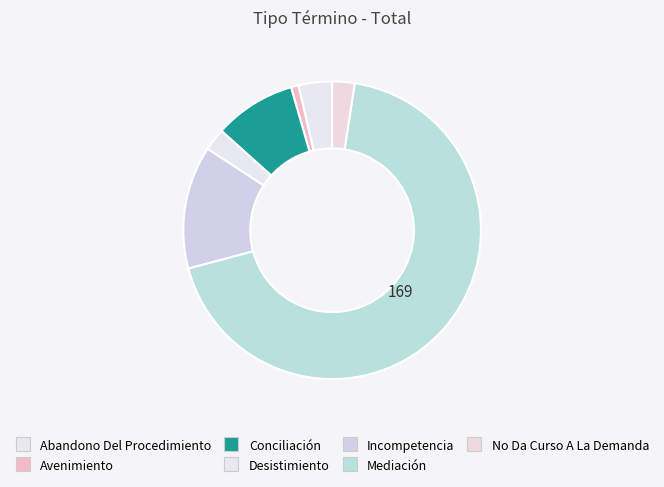

How many slices are in this pie chart?

7